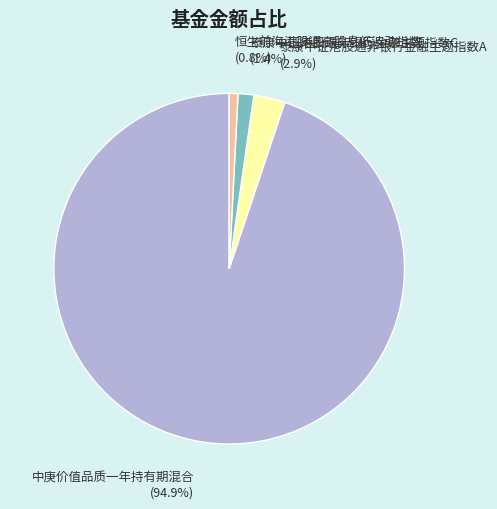

Is there any slice that represents more than half of the pie?

Yes